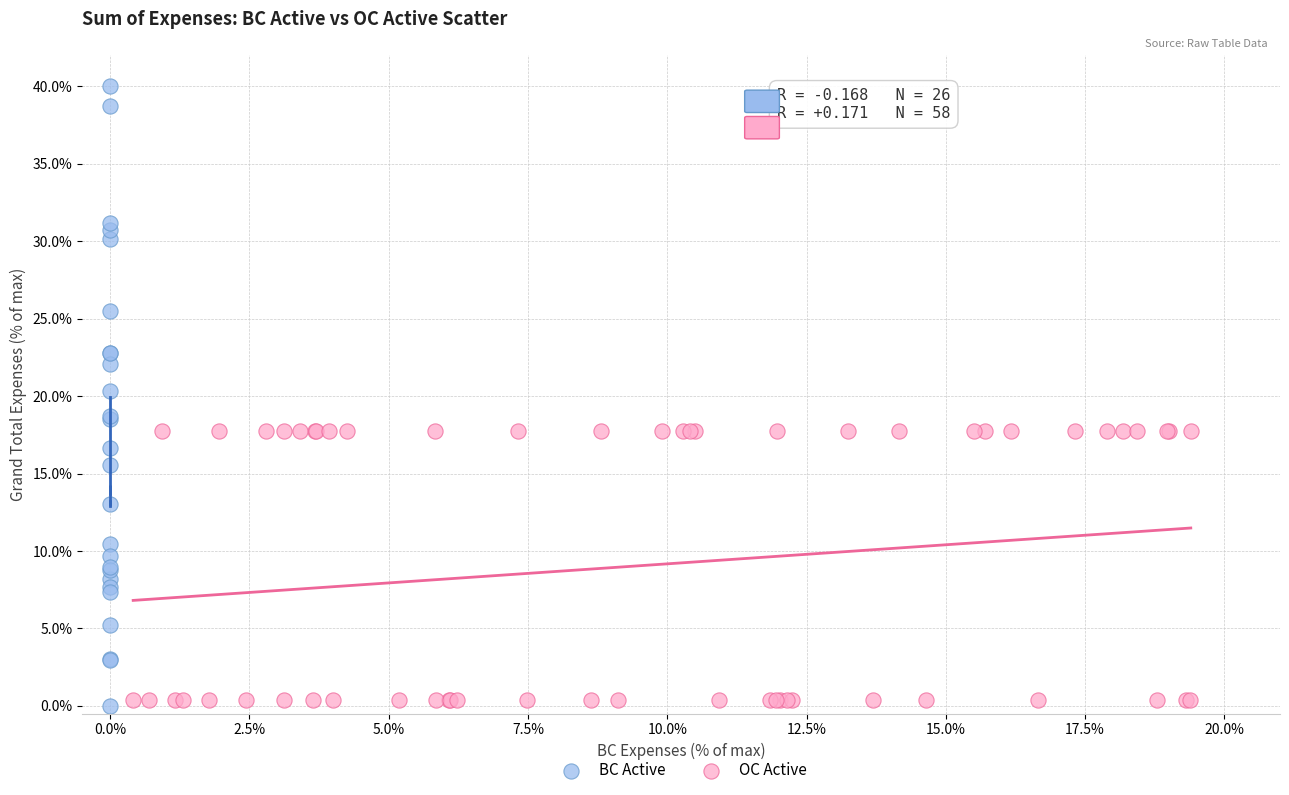

Which series has the largest Y range (max minus min)?

BC Active